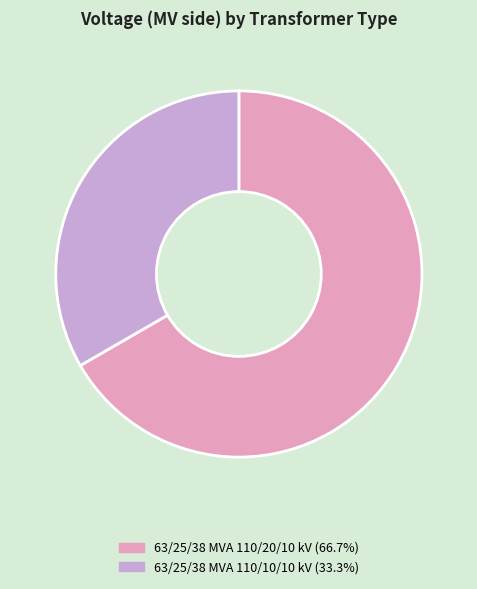

Is there any slice that represents more than half of the pie?

Yes